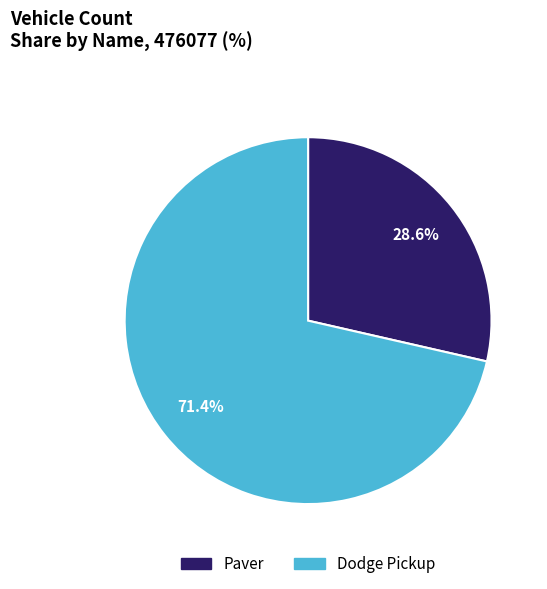

True or false: Dodge Pickup accounts for 64% of the total.

False